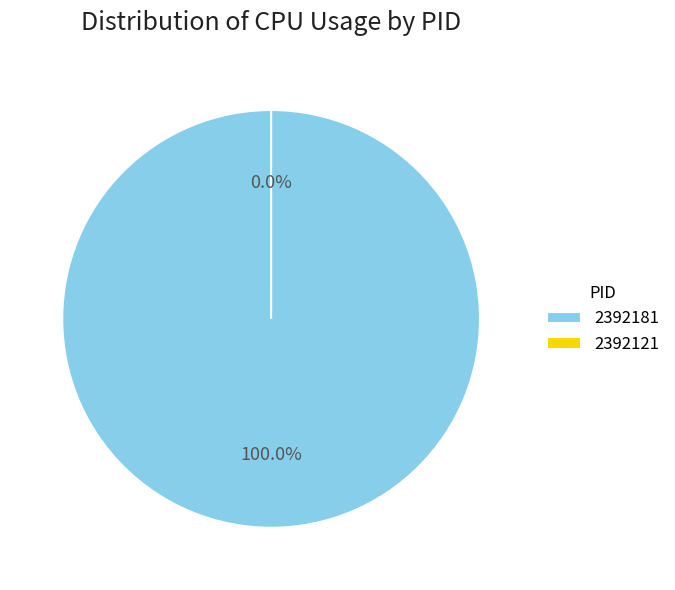

True or false: 2392181 accounts for 90% of the total.

False